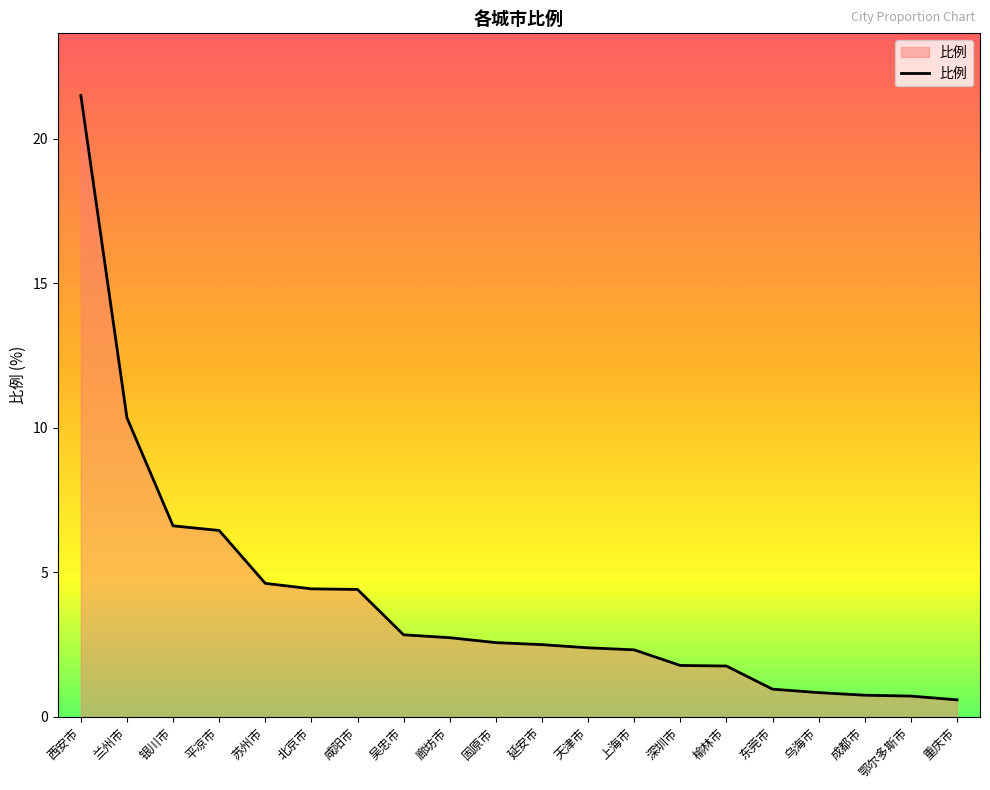

The value at 成都市 is 0.8. True or false?

True